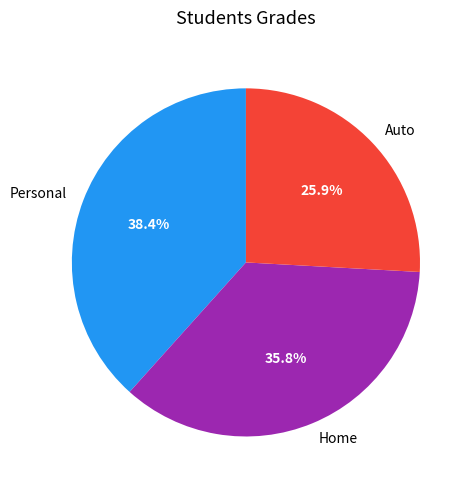

Does Auto represent more than half of the total?

No